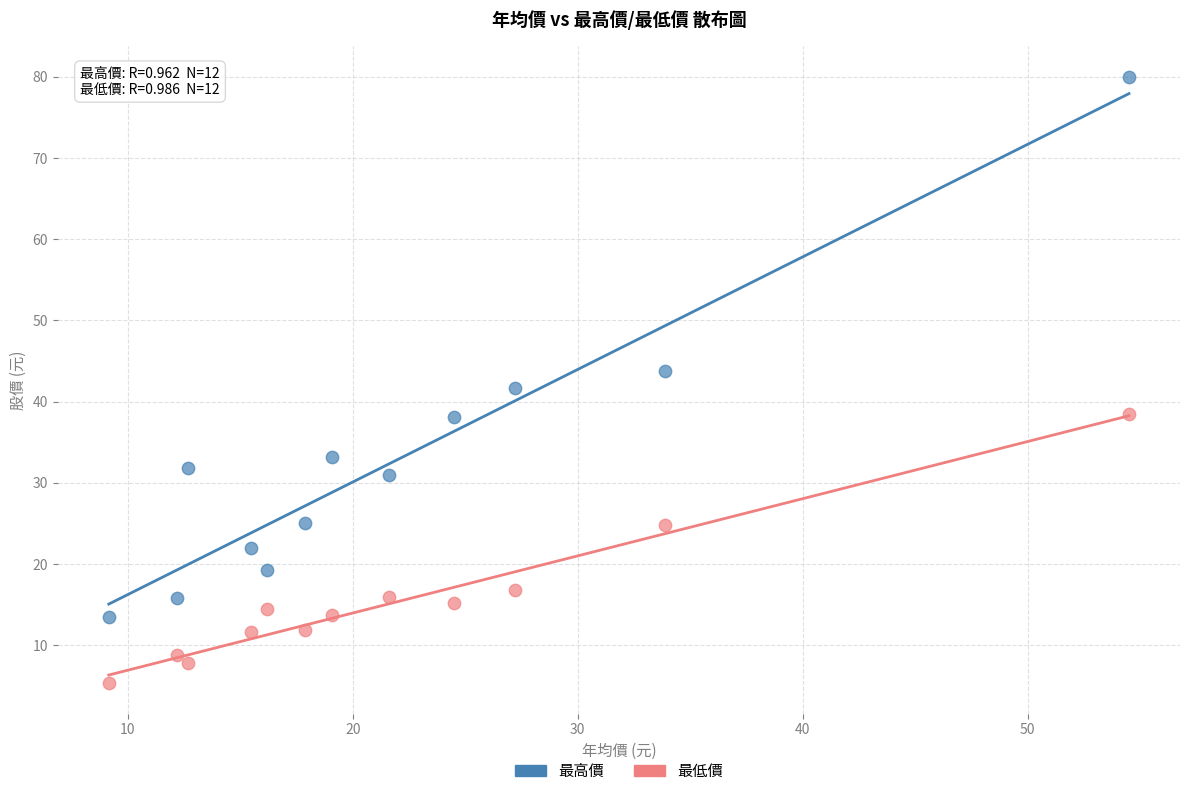

Which series contains the lowest Y value?

最低價